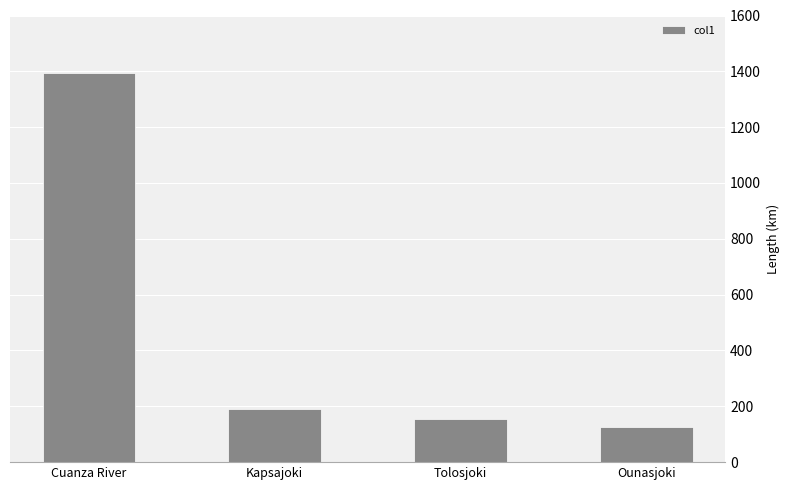

Are the bars grouped side by side (vs. stacked)?

No